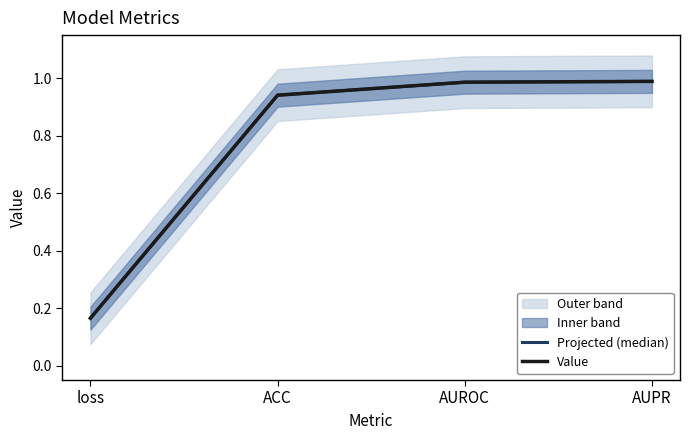

What are all the series names shown in the legend?

Projected (median), Value